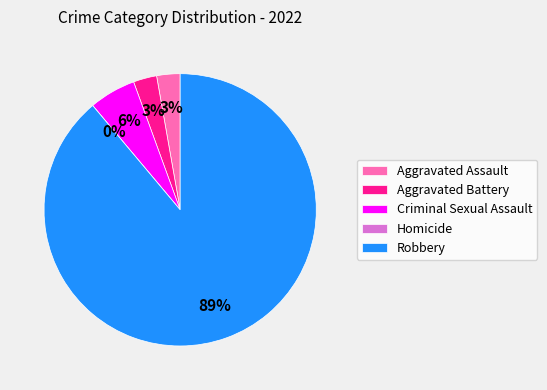

What is the largest slice in the pie chart?

Robbery